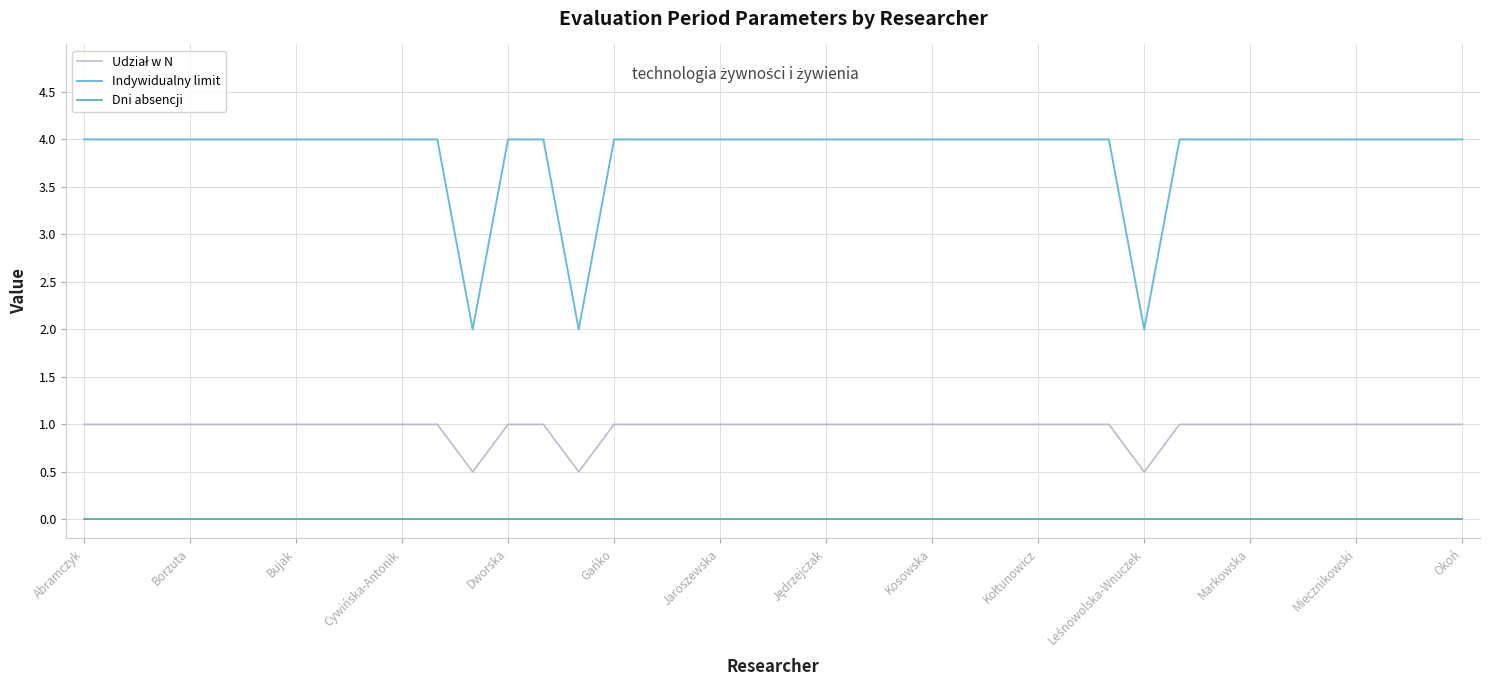

Which series has the largest total across all categories?

Indywidualny limit